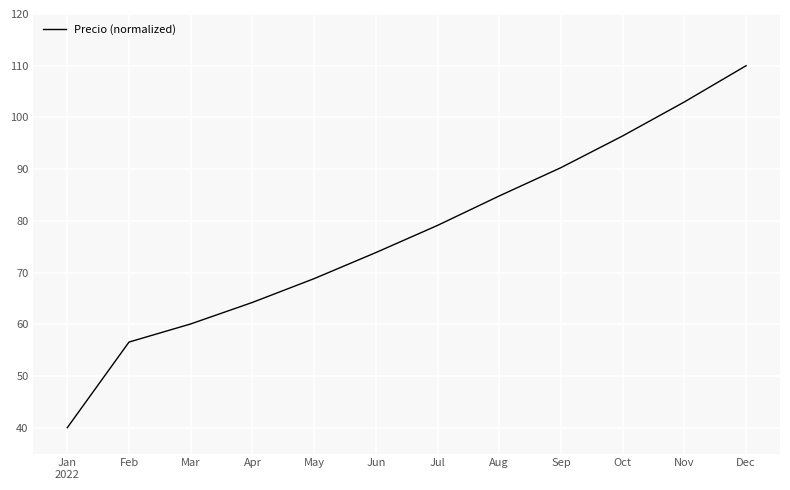

What position from the right is Feb?

11